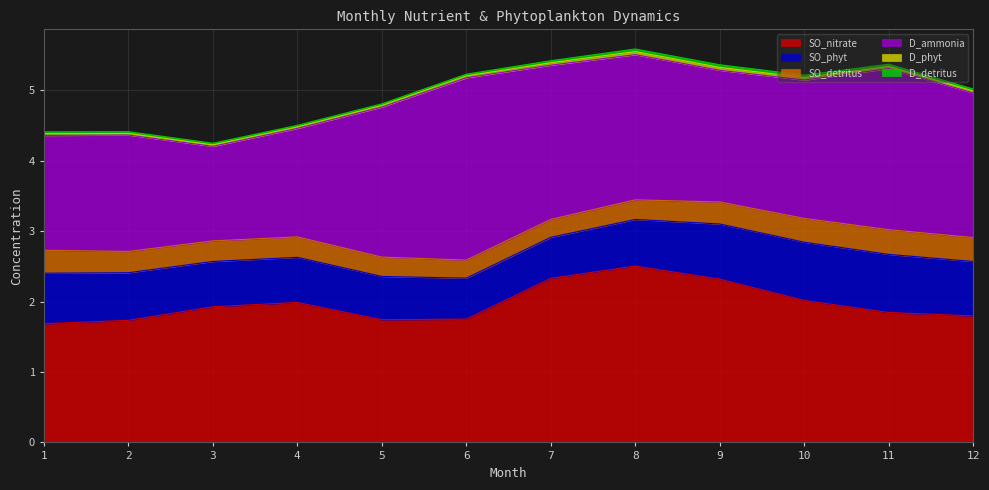

Which series changed the most between 6 and 11?

D_ammonia